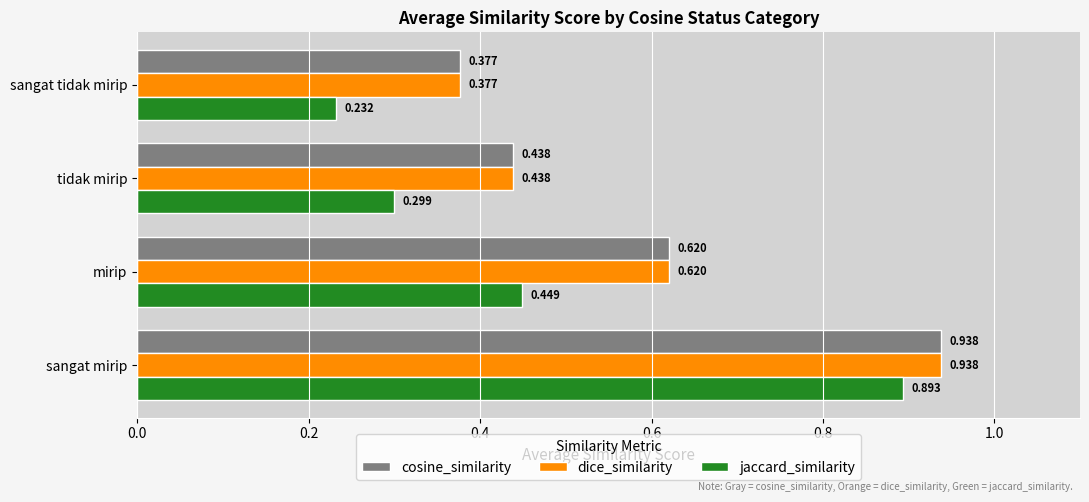

Which series has the largest range (max minus min)?

jaccard_similarity